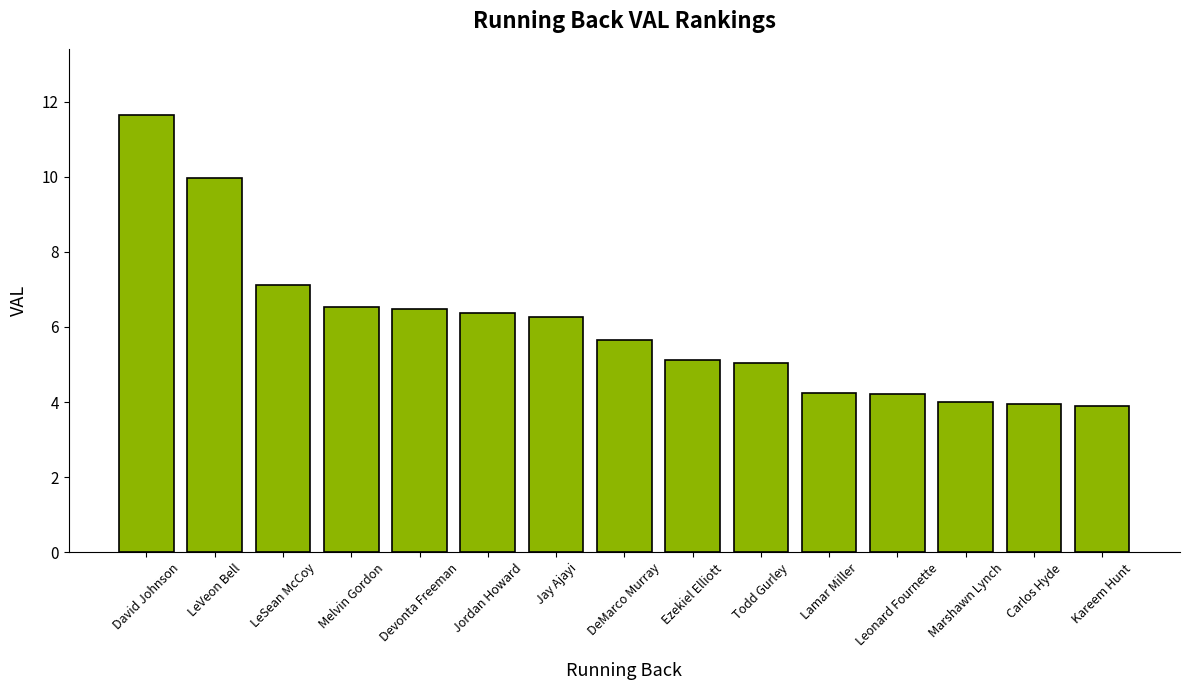

What is the greatest value displayed?

11.7